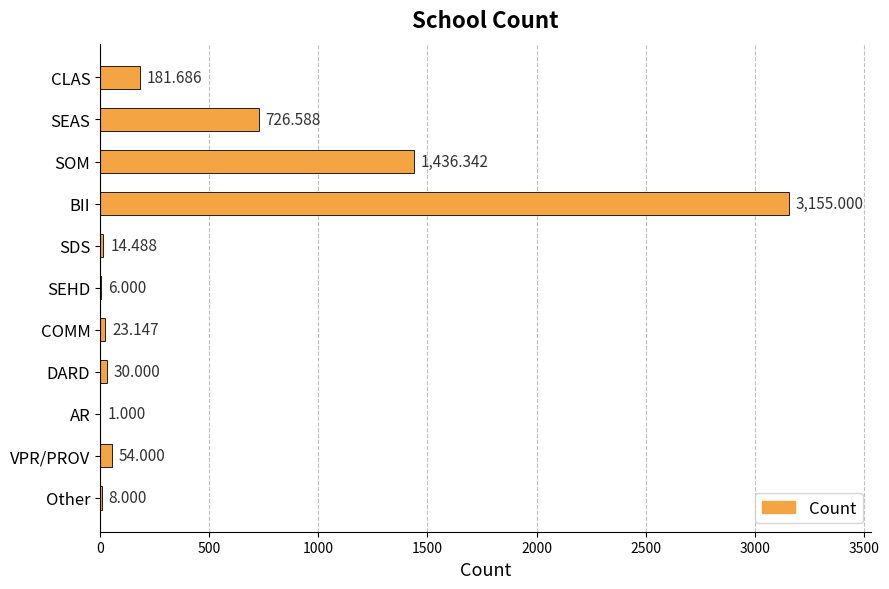

Which has a higher value, COMM or SEAS?

SEAS